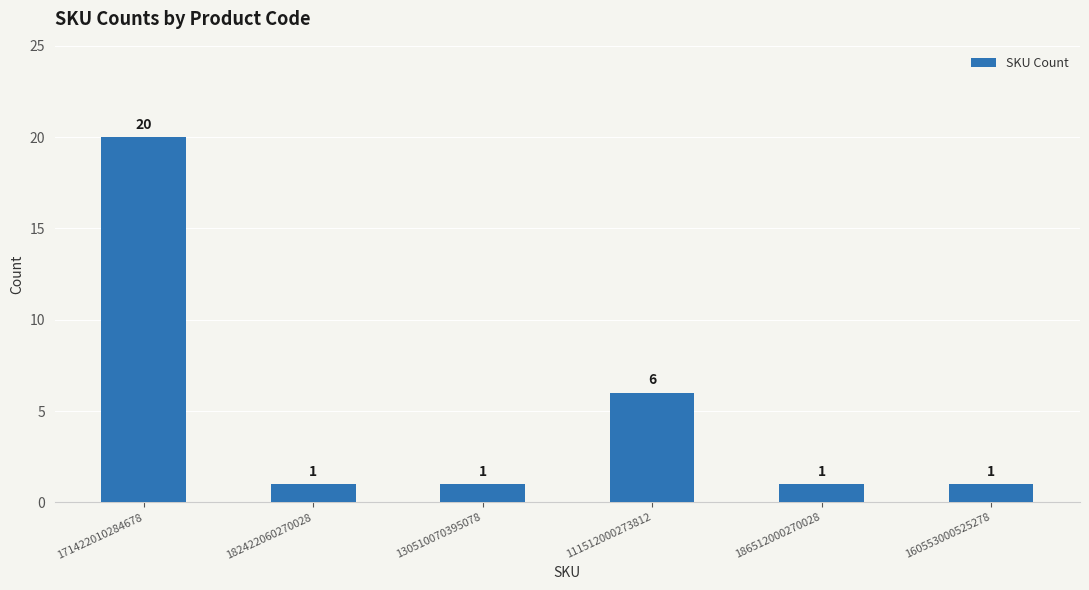

What is the value of the 6th bar from the left?

1